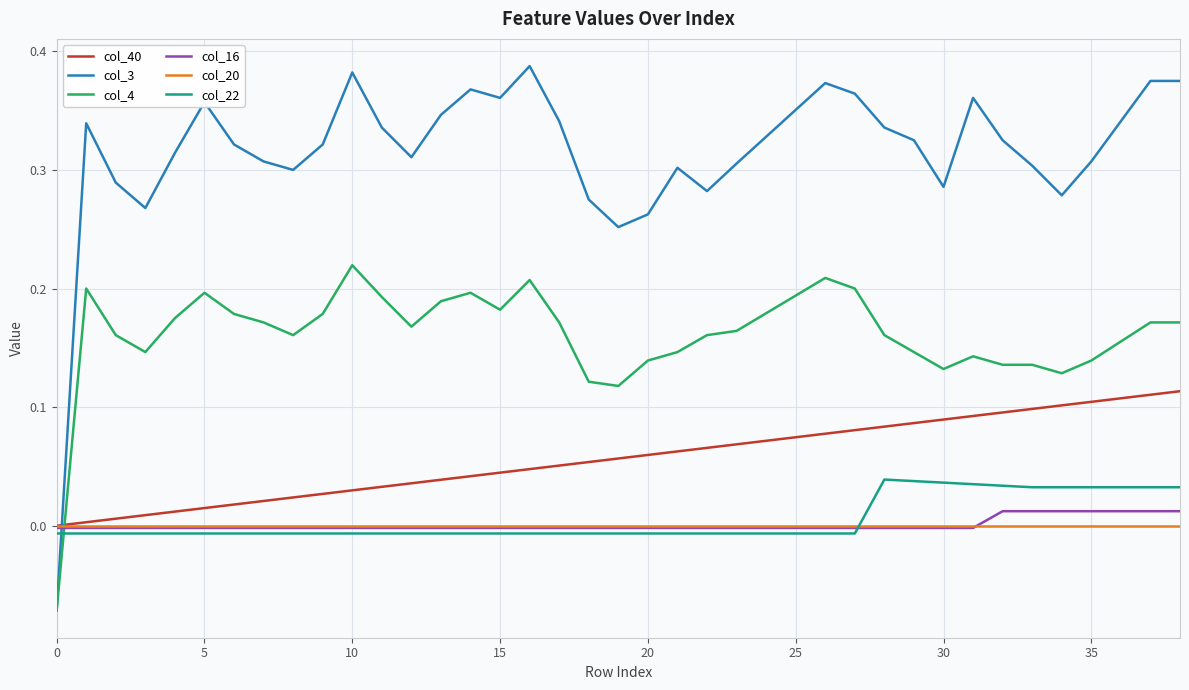

Which series has the largest range (max minus min)?

col_3